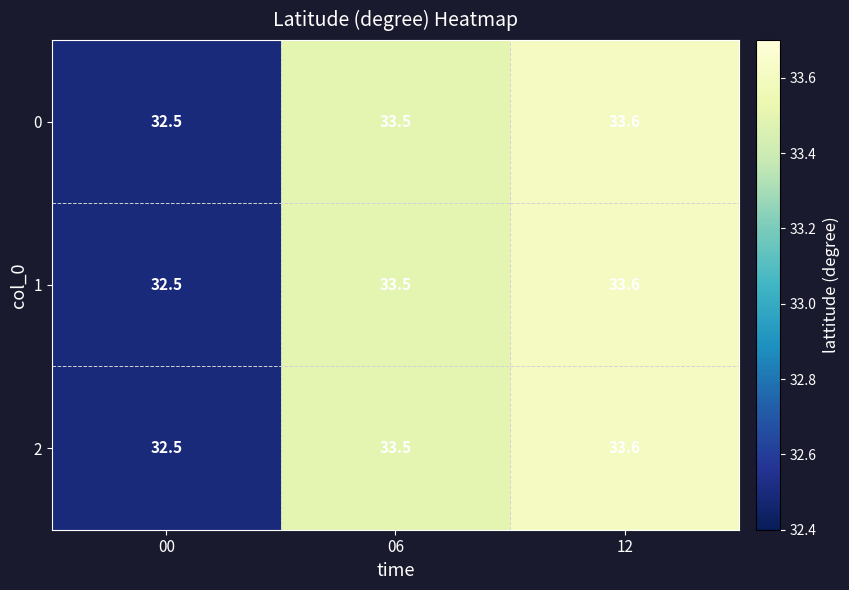

What is the sum of all 1 values?

99.6